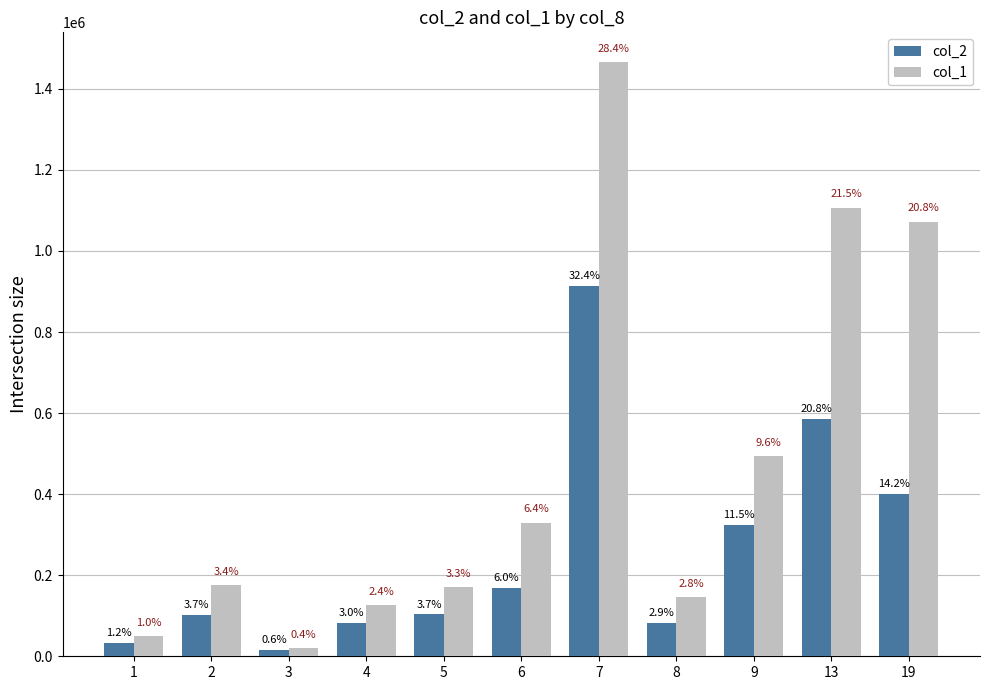

True or false: col_2 has a value of 16200 at 3.

True